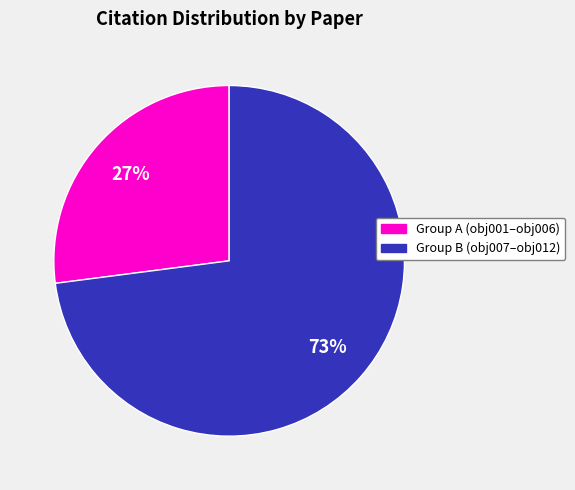

Does any single category account for the majority?

Yes